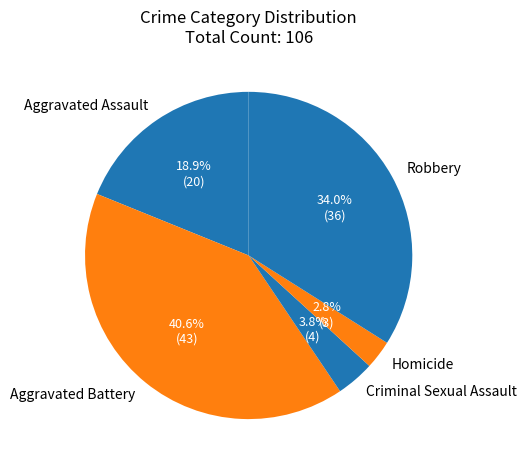

Between Homicide and Aggravated Battery, which is larger?

Aggravated Battery